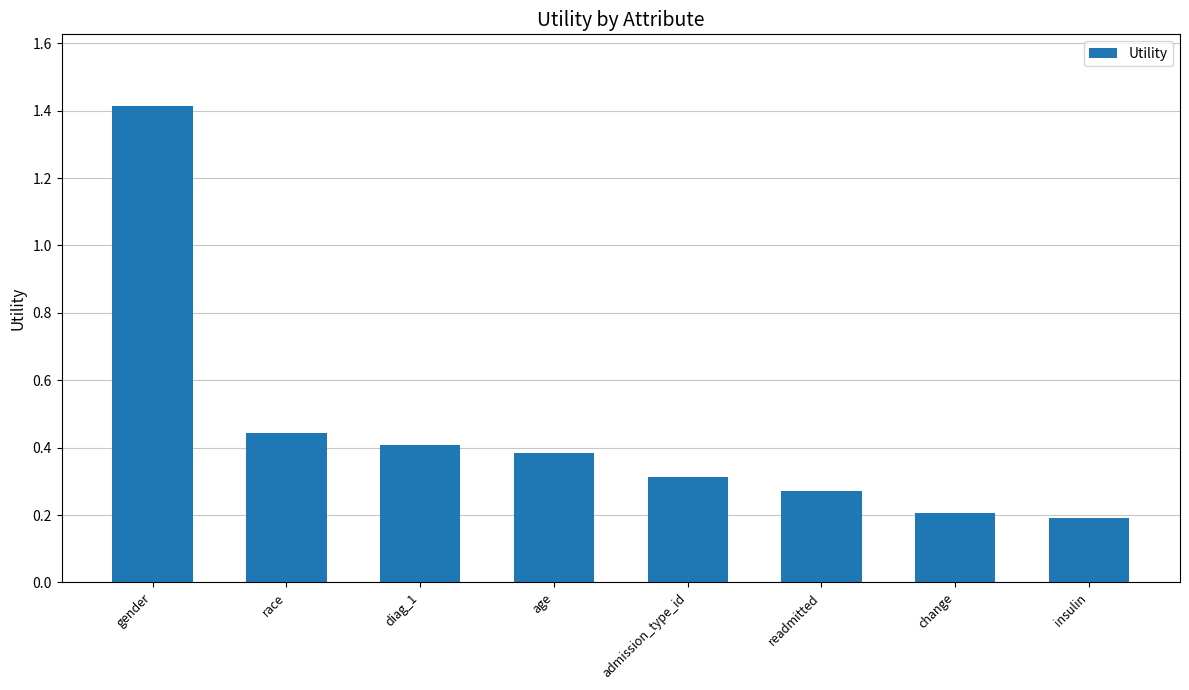

What is the label of the 2nd bar from the right?

change